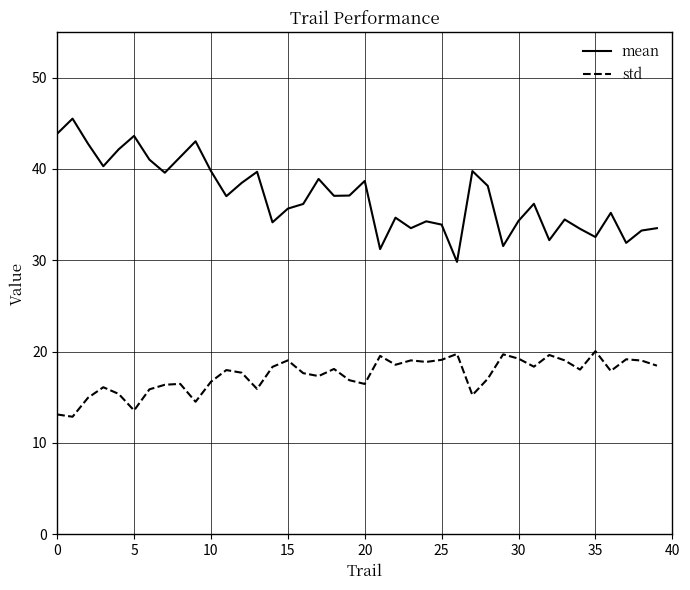

Rank the series by their maximum value, from lowest to highest.

std, mean